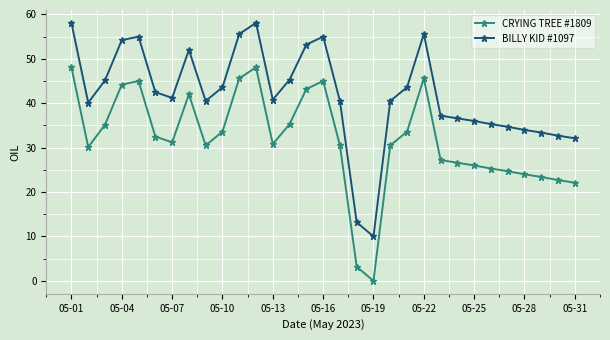

What is the maximum value shown in the chart?

58.1